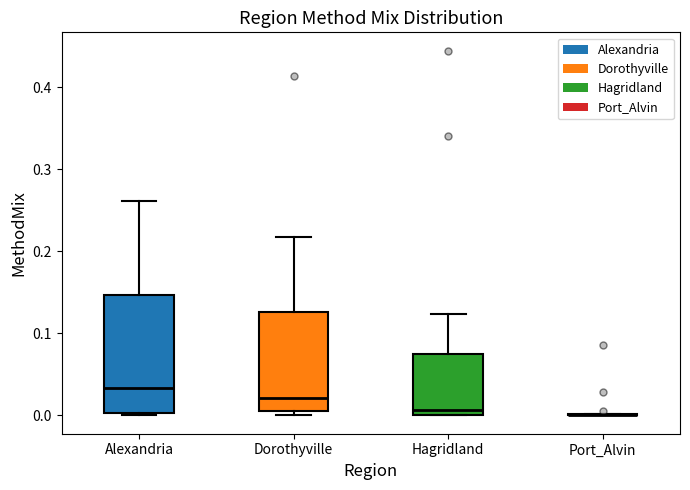

Reading left to right, transcribe this box plot: for each box, give where its median line is, the range the box spans, and where its two whiskers end, as read against the y-axis. The values are not printed on the chart, so give them approximately, as read against the axis.

Alexandria: median 0.03, box 0.00 to 0.15, whiskers 0.00 (just below the box's lower edge) to 0.26
Dorothyville: median 0.02, box 0.01 to 0.13, whiskers 0.00 to 0.22
Hagridland: median 0.01, box 0.00 to 0.08, whiskers 0.00 to 0.12
Port_Alvin: box collapsed to a line at 0.00, whiskers 0.00 to 0.00